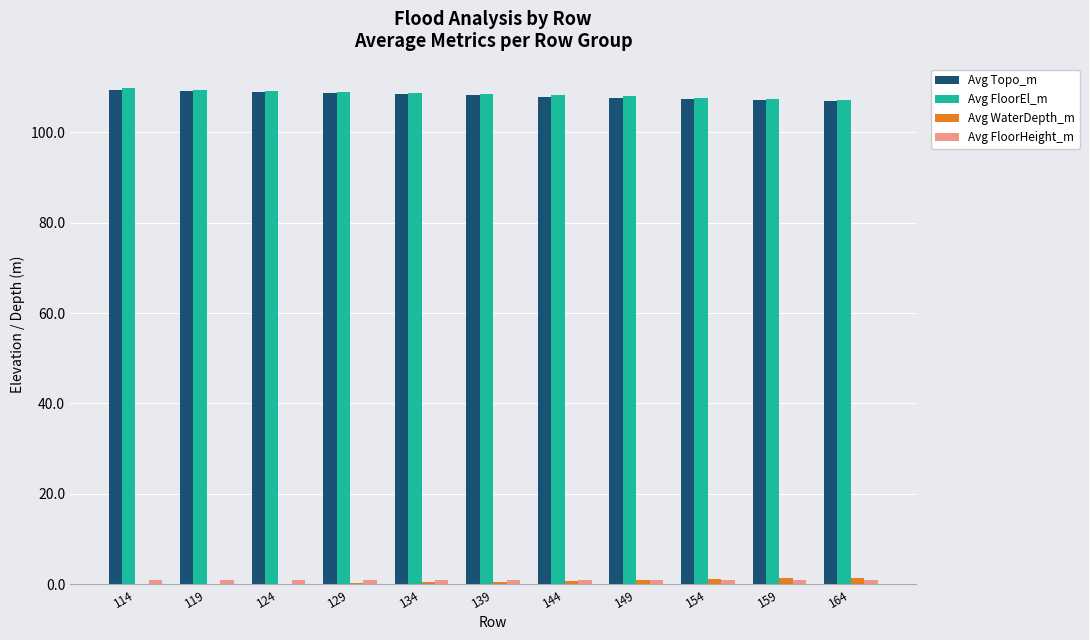

What is the greatest value displayed?

109.6